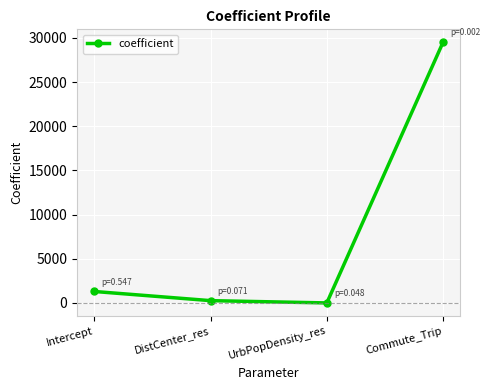

What is the label of the 4th point from the left?

Commute_Trip